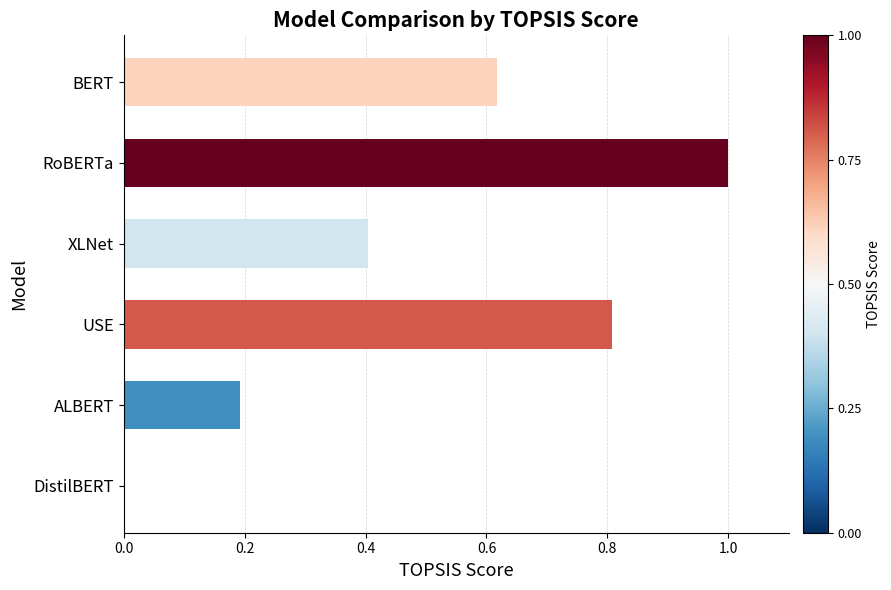

Is it true that the value at DistilBERT is -0.4?

False